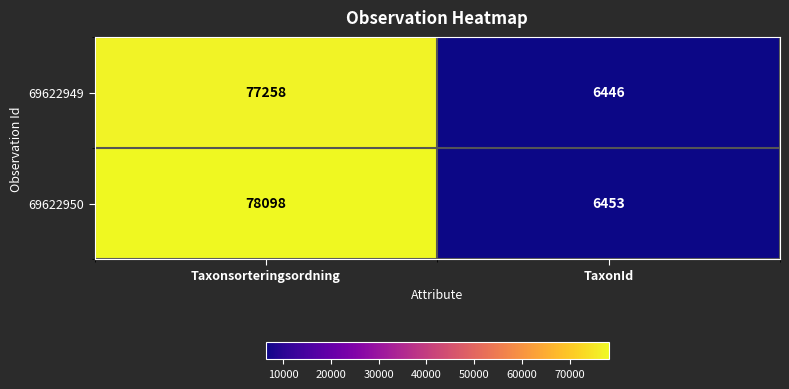

Reading right to left, what are all the values shown in this chart?

69622949: TaxonId=6446	Taxonsorteringsordning=77258
69622950: TaxonId=6453	Taxonsorteringsordning=78098